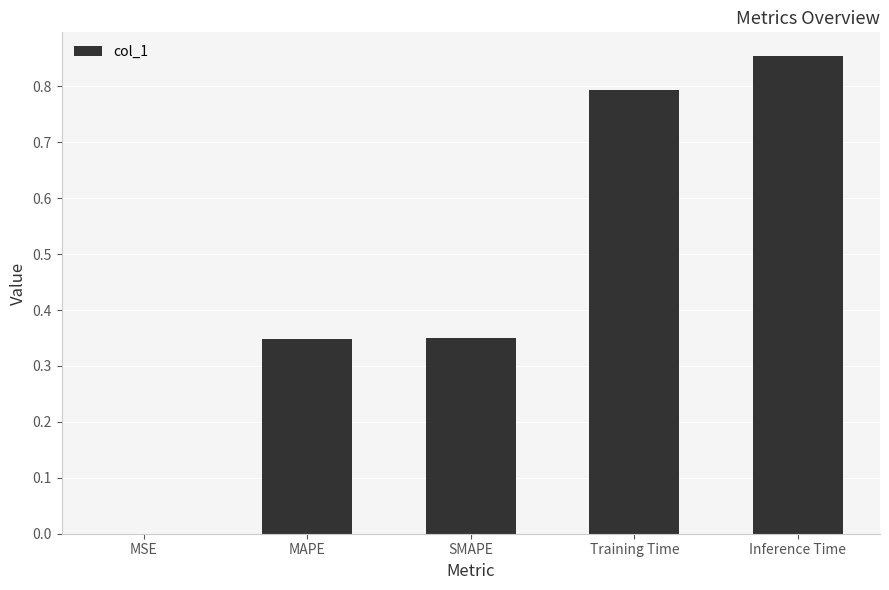

True or false: the data shows 0.8 at Training Time.

True